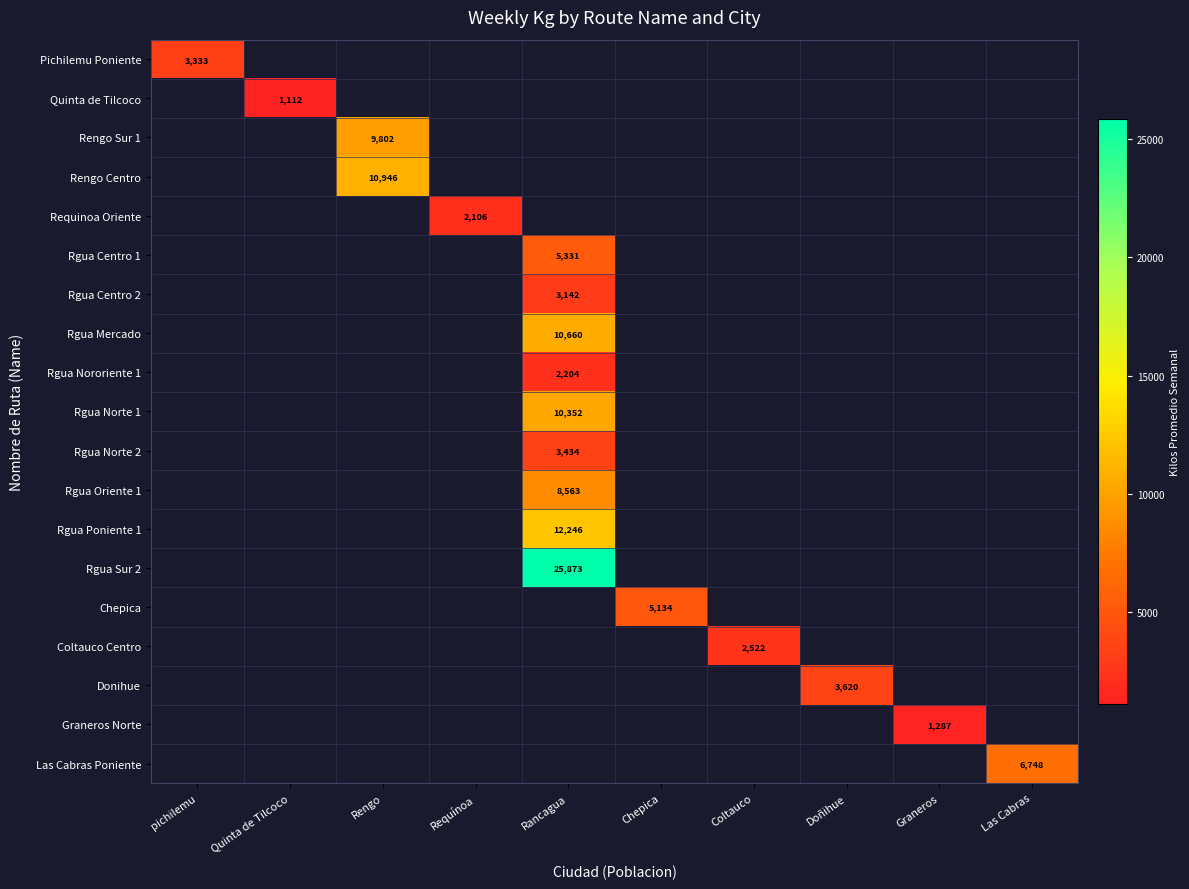

At how many categories does at least one series exceed 22834?

1